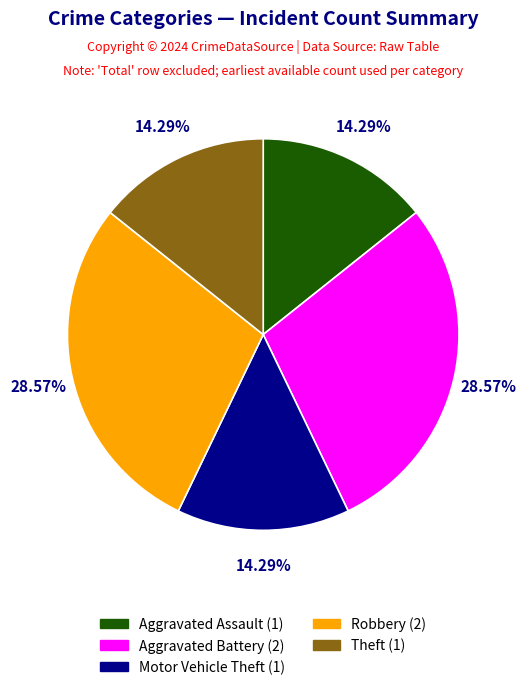

How many slices are in this pie chart?

5